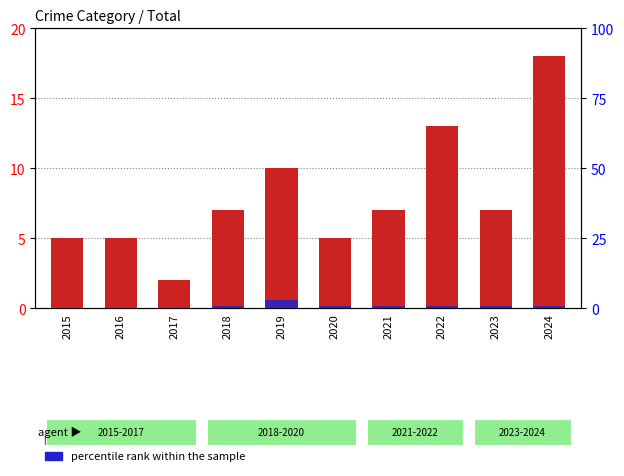

Rank the categories by count value from lowest to highest.

2017, 2015, 2016, 2020, 2018, 2021, 2023, 2019, 2022, 2024